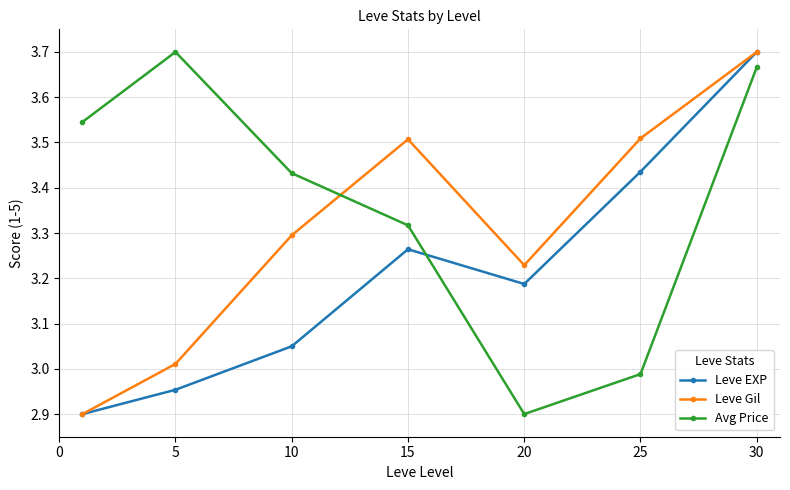

Which series has the largest total across all categories?

Avg Price